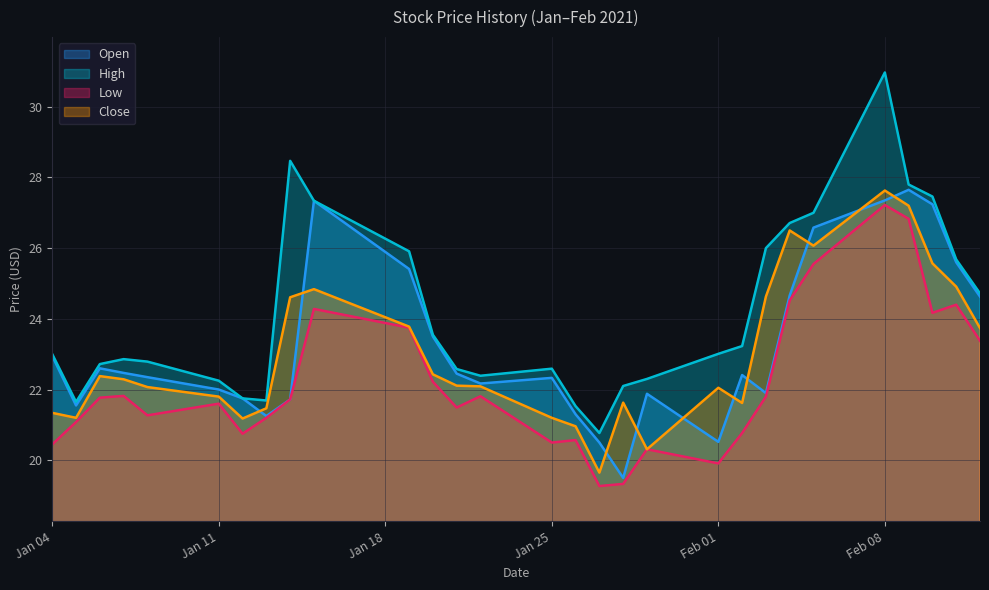

At which label does High reach its minimum?

2021-01-27